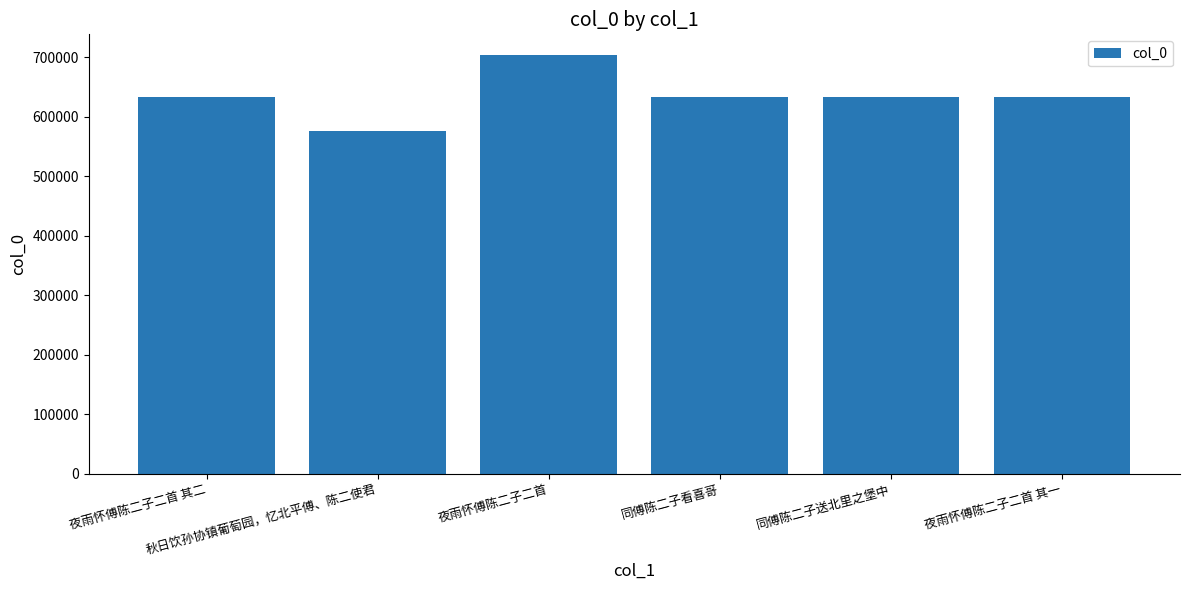

What is the difference between the second highest and minimum values?

57434